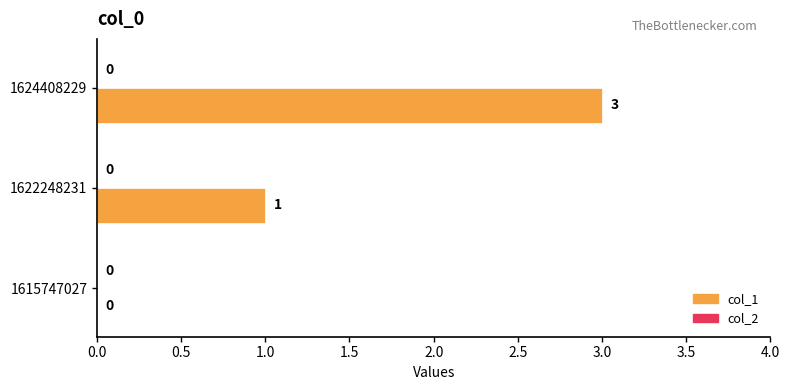

Reading bottom to top, list all the values displayed in this chart.

1615747027=0	1622248231=1	1624408229=3